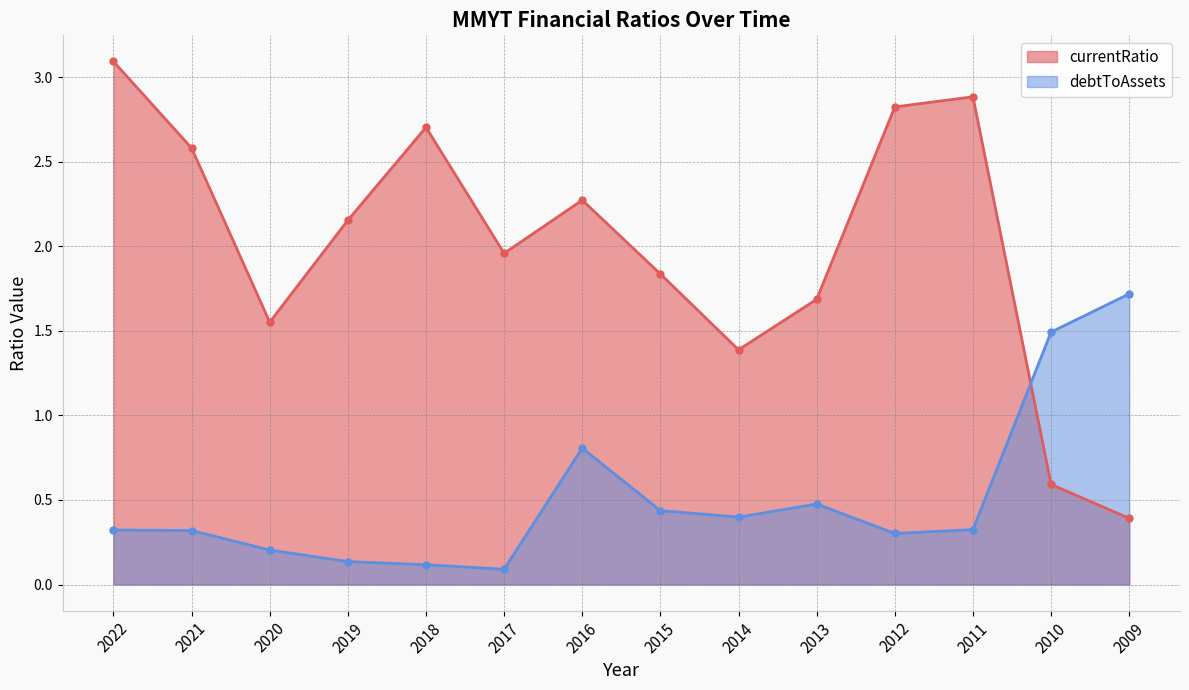

What are all the series names shown in the legend?

currentRatio, debtToAssets